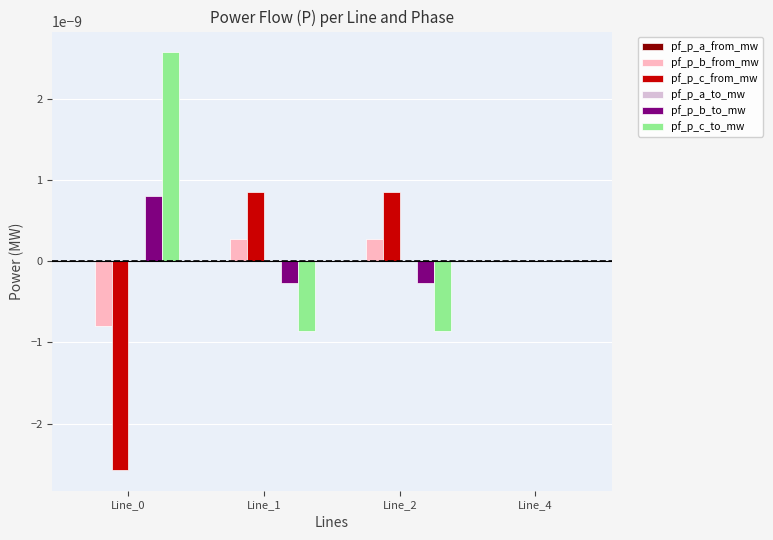

Is it true that pf_p_c_to_mw equals -0.0 at Line_4?

True